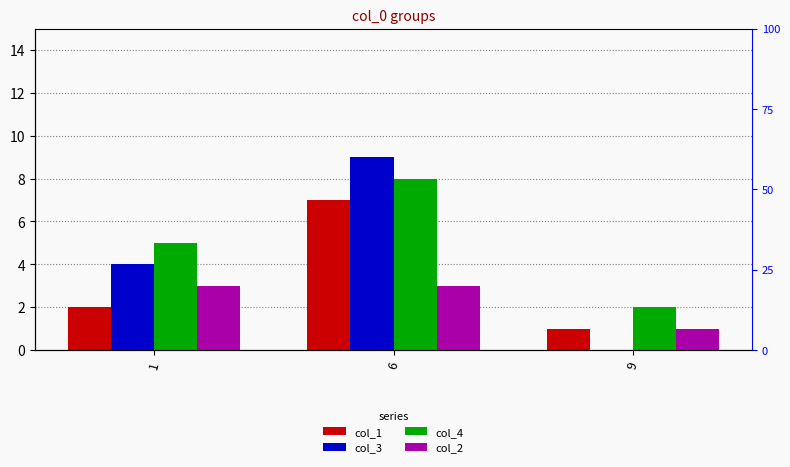

How many categories are shown in the chart?

3